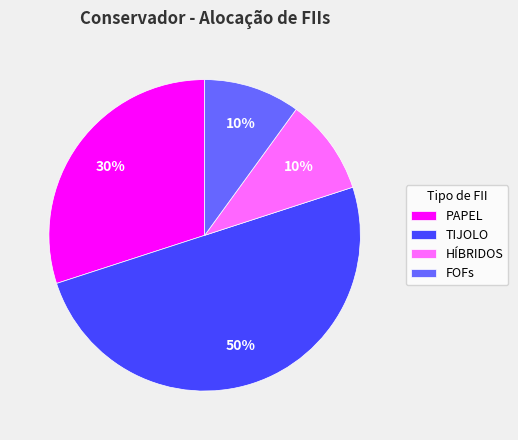

What is the ratio of the value at PAPEL to the value at TIJOLO?

0.6